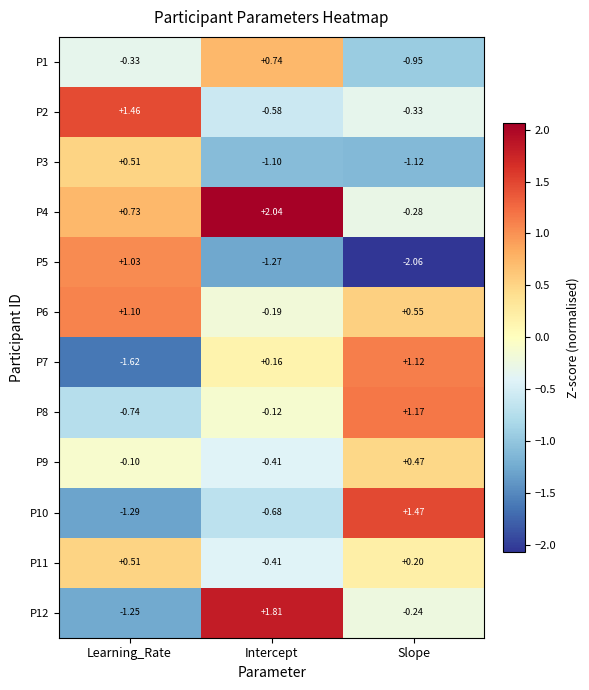

List the labels in order of P10 value, smallest first.

Learning_Rate, Intercept, Slope